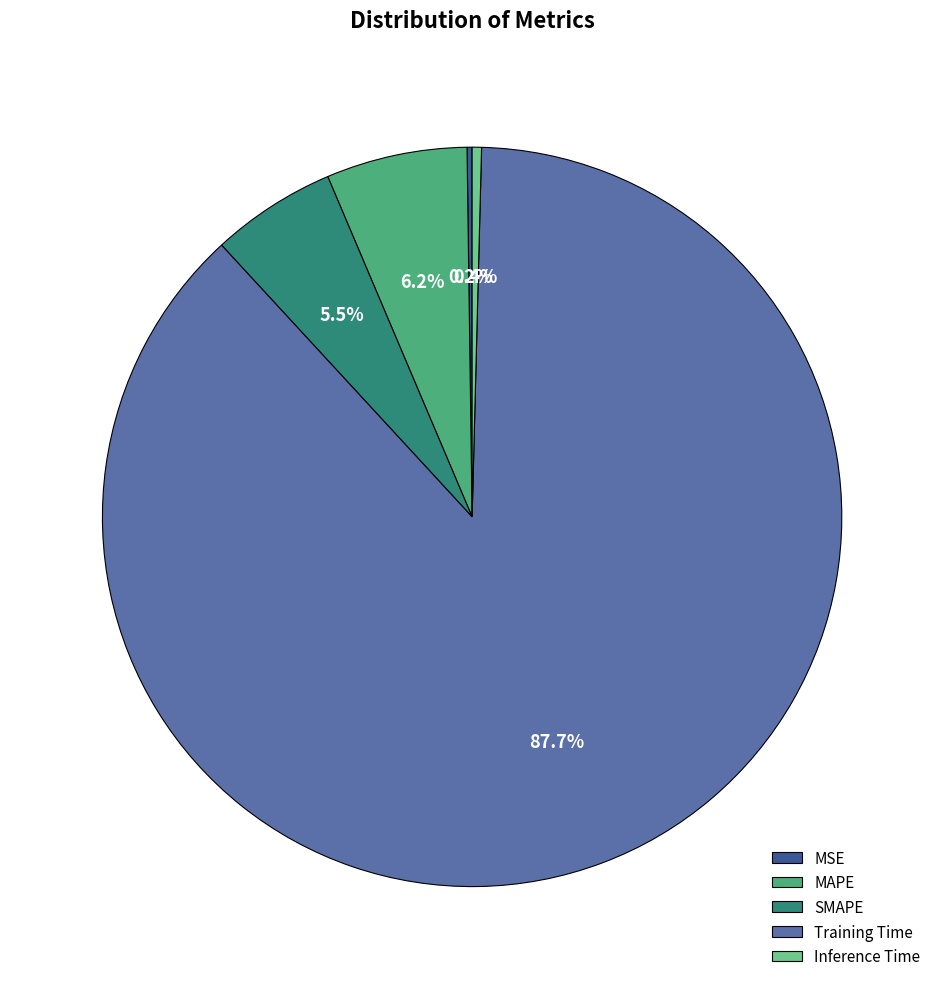

What portion of the pie excludes Inference Time?

99.6%